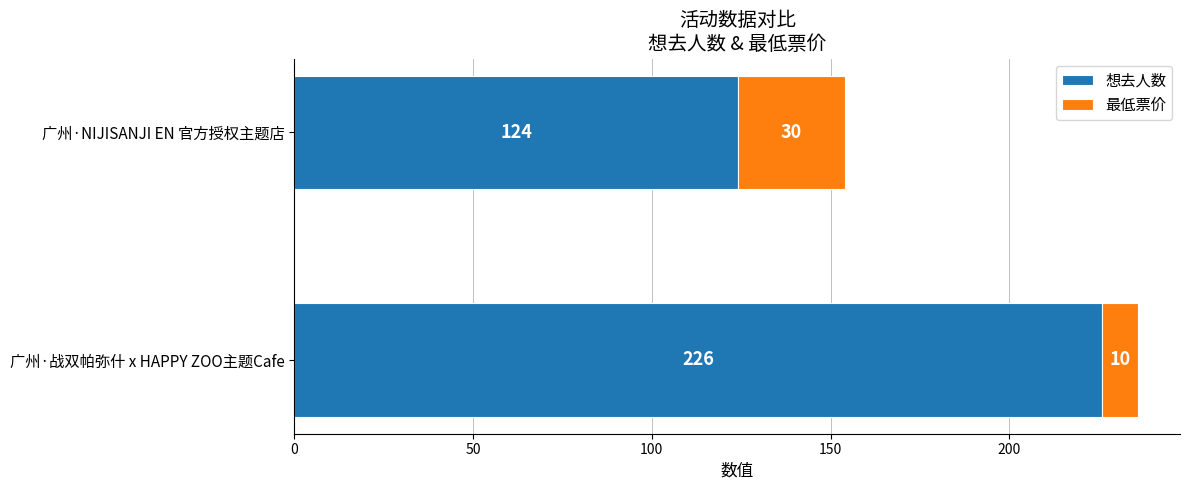

Which category has the highest value in the 想去人数 series?

广州·战双帕弥什 x HAPPY ZOO主题Cafe